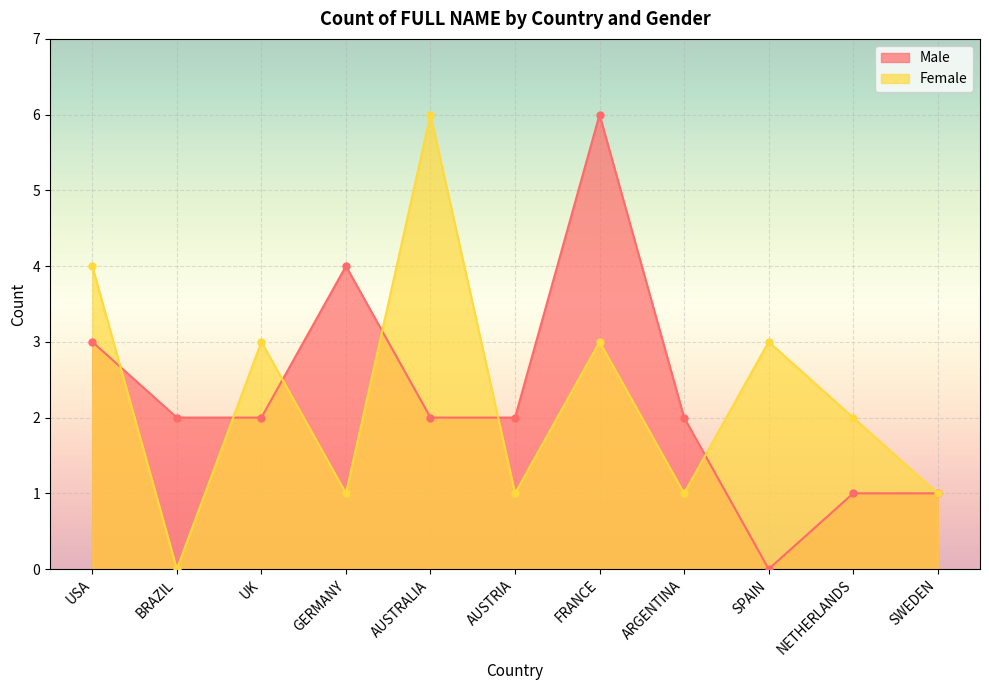

Where is Female nearest to the value 3?

UK